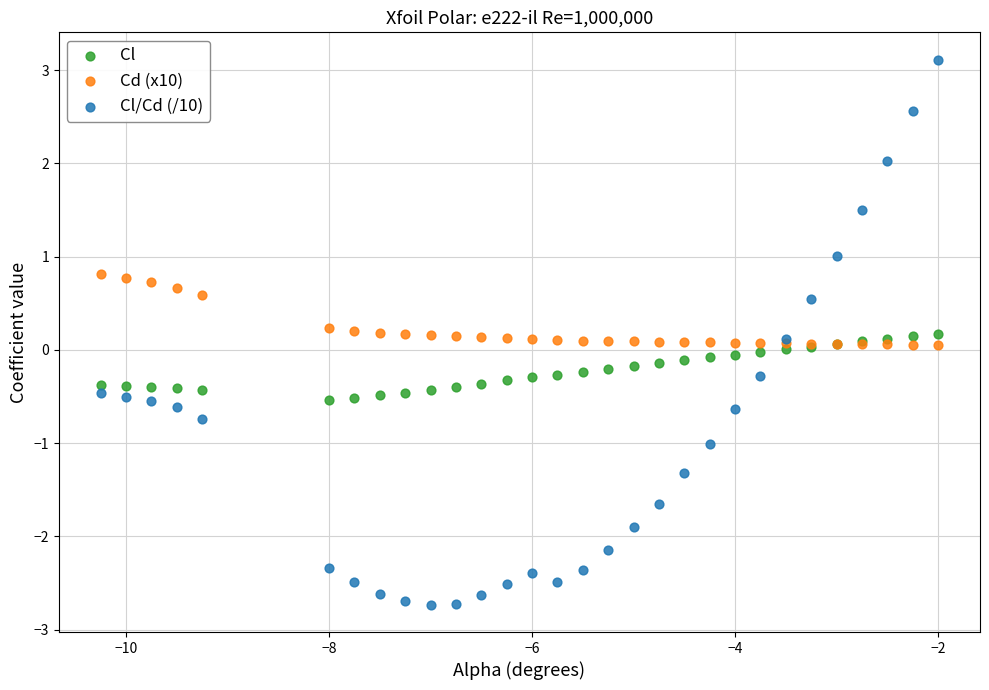

Which series has the widest spread of Y values?

Cl/Cd (/10)